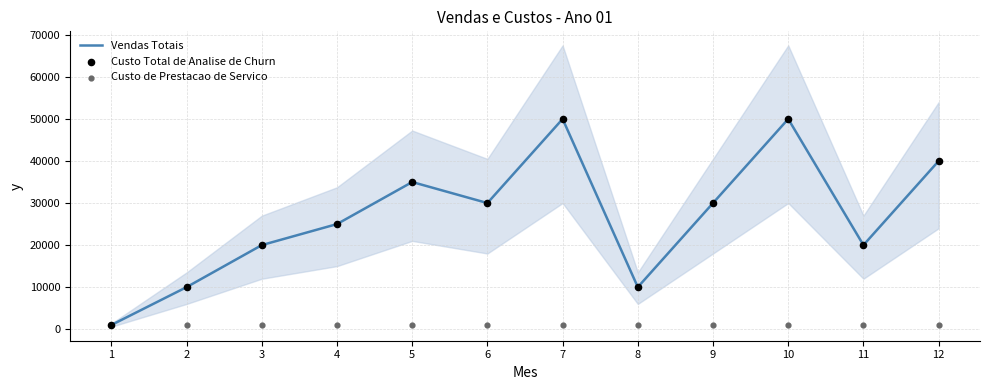

Which series has the largest total across all categories?

Vendas Totais